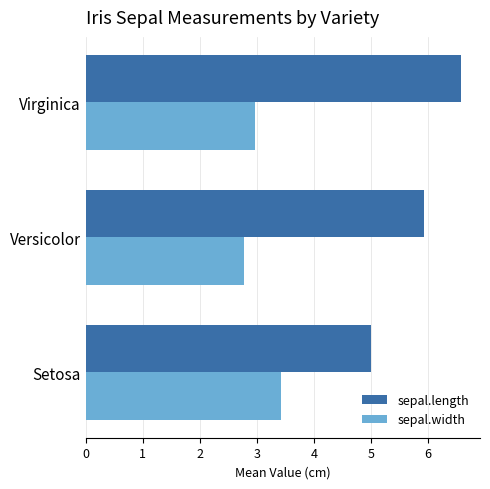

Which series has the largest range (max minus min)?

sepal.length